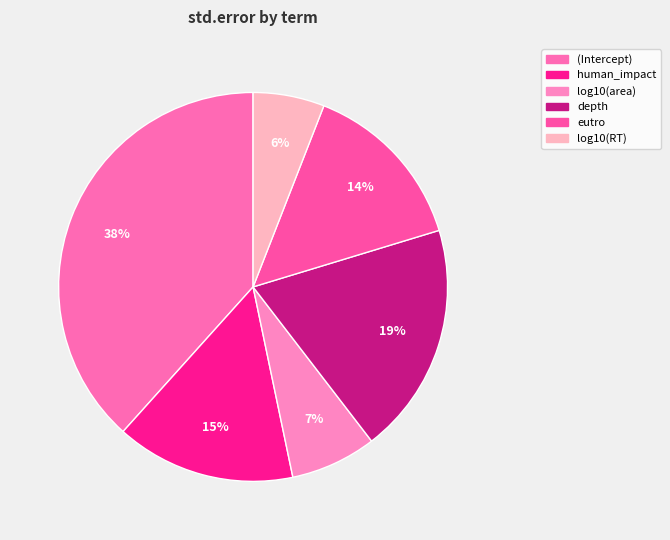

Rank the categories by value from lowest to highest.

log10(RT), log10(area), eutro, human_impact, depth, (Intercept)